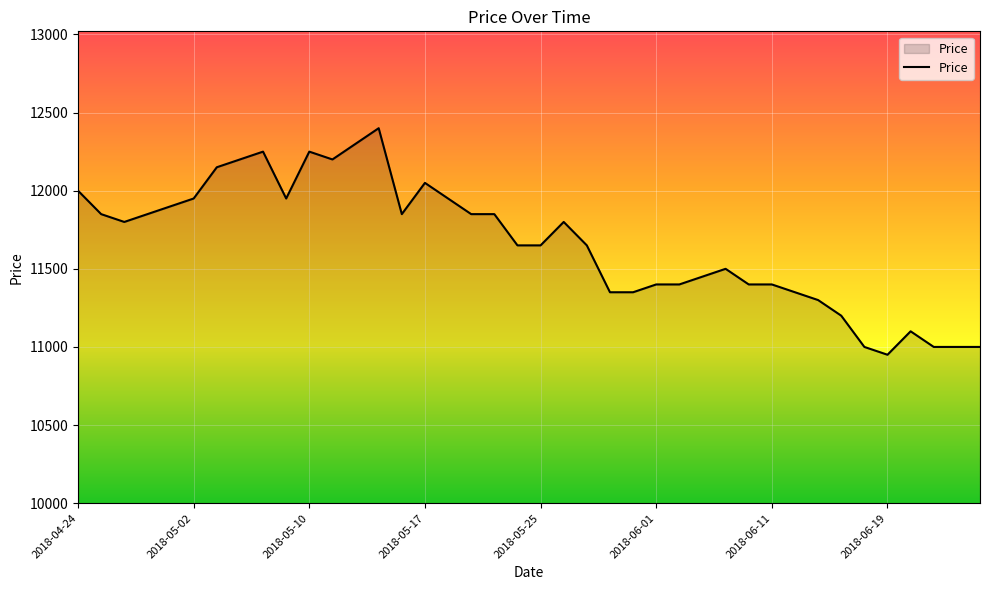

What is the smallest value displayed?

10950